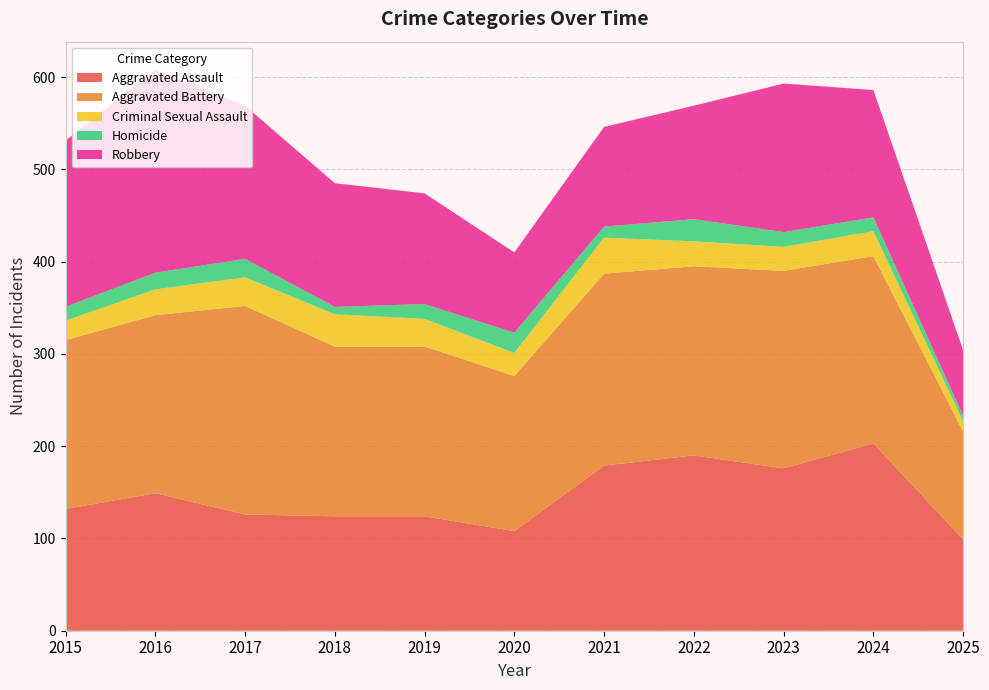

Reading left to right, what are all the values shown in this chart?

Aggravated Assault: 2015=132	2016=149	2017=126	2018=124	2019=124	2020=108	2021=179	2022=190	2023=176	2024=203	2025=99
Aggravated Battery: 2015=183	2016=193	2017=226	2018=184	2019=184	2020=168	2021=208	2022=205	2023=214	2024=203	2025=117
Criminal Sexual Assault: 2015=21	2016=28	2017=31	2018=35	2019=30	2020=25	2021=39	2022=27	2023=26	2024=27	2025=11
Homicide: 2015=15	2016=18	2017=20	2018=8	2019=16	2020=22	2021=12	2022=24	2023=16	2024=15	2025=6
Robbery: 2015=180	2016=220	2017=166	2018=134	2019=120	2020=87	2021=108	2022=123	2023=161	2024=138	2025=71